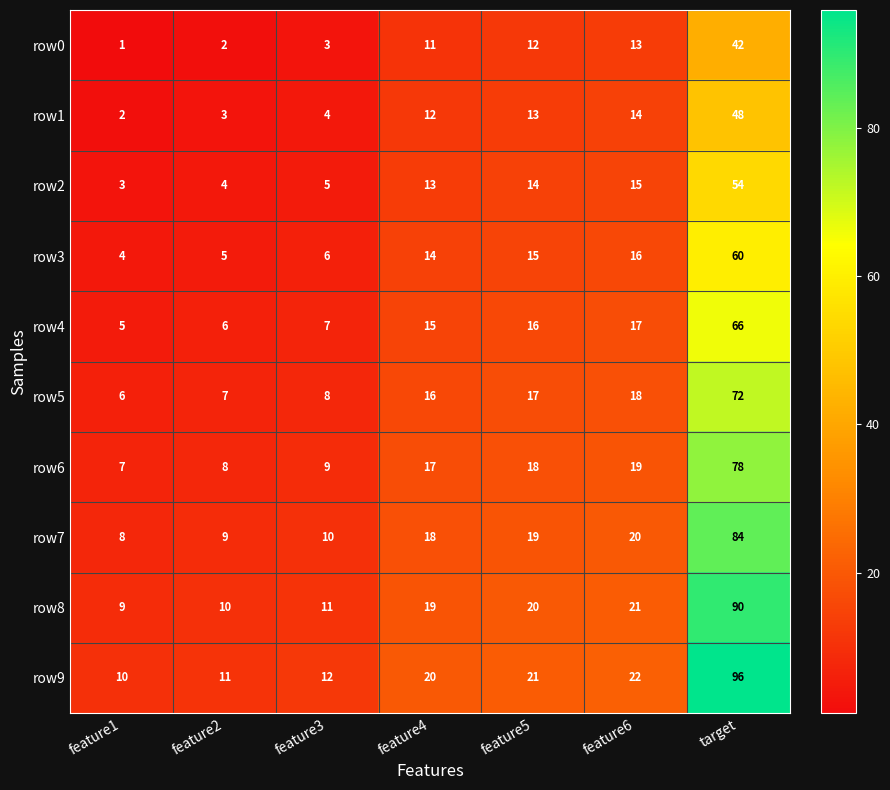

Rank the series at feature4 from lowest to highest value.

row0, row1, row2, row3, row4, row5, row6, row7, row8, row9